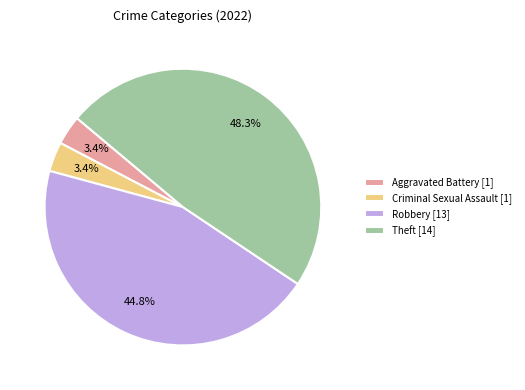

What percentage is NOT represented by Criminal Sexual Assault [1]?

96.6%